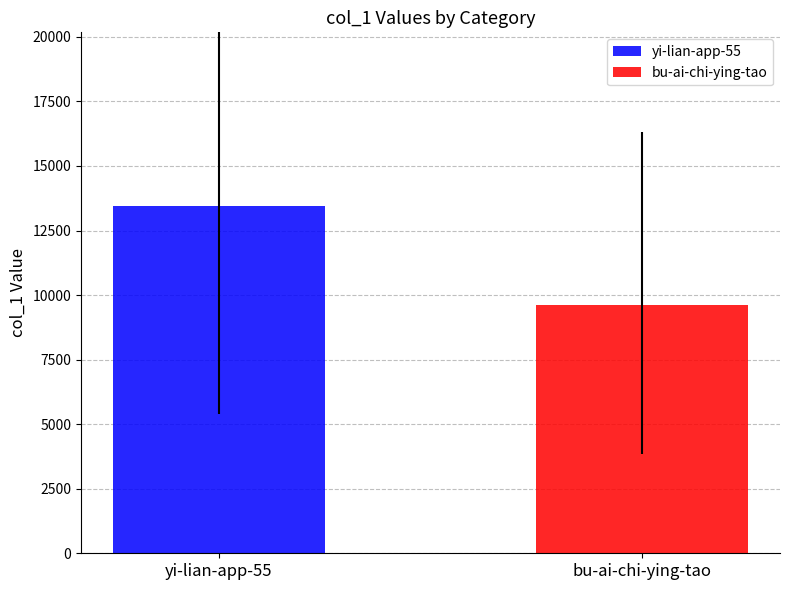

Which series has the largest range (max minus min)?

yi-lian-app-55